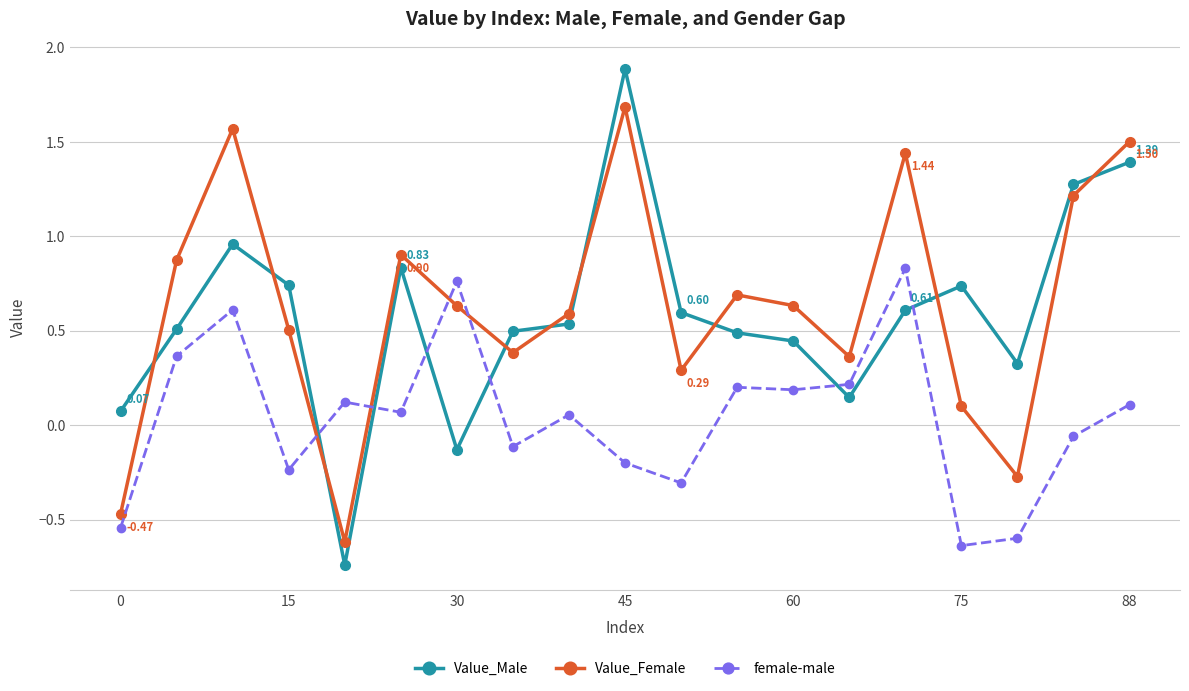

How many lines are shown in the chart?

3